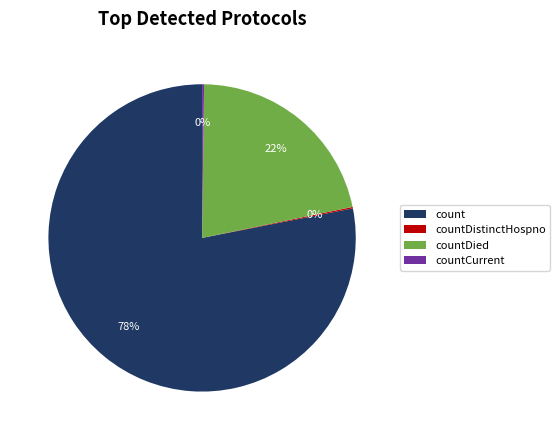

Does any single category account for the majority?

Yes